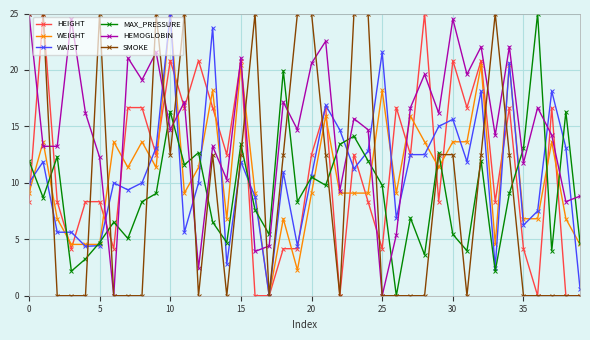

Which series has the largest total across all categories?

HEMOGLOBIN